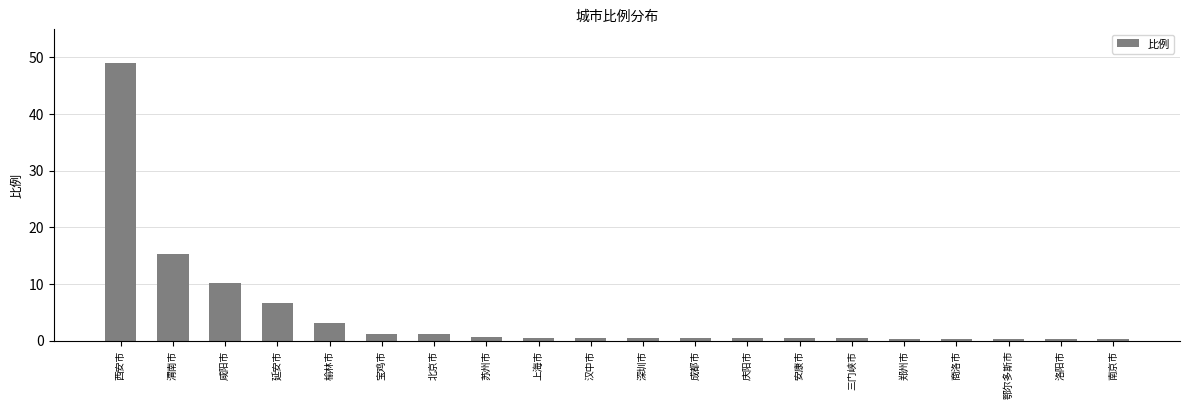

What is the value of the 5th bar from the left?

3.0